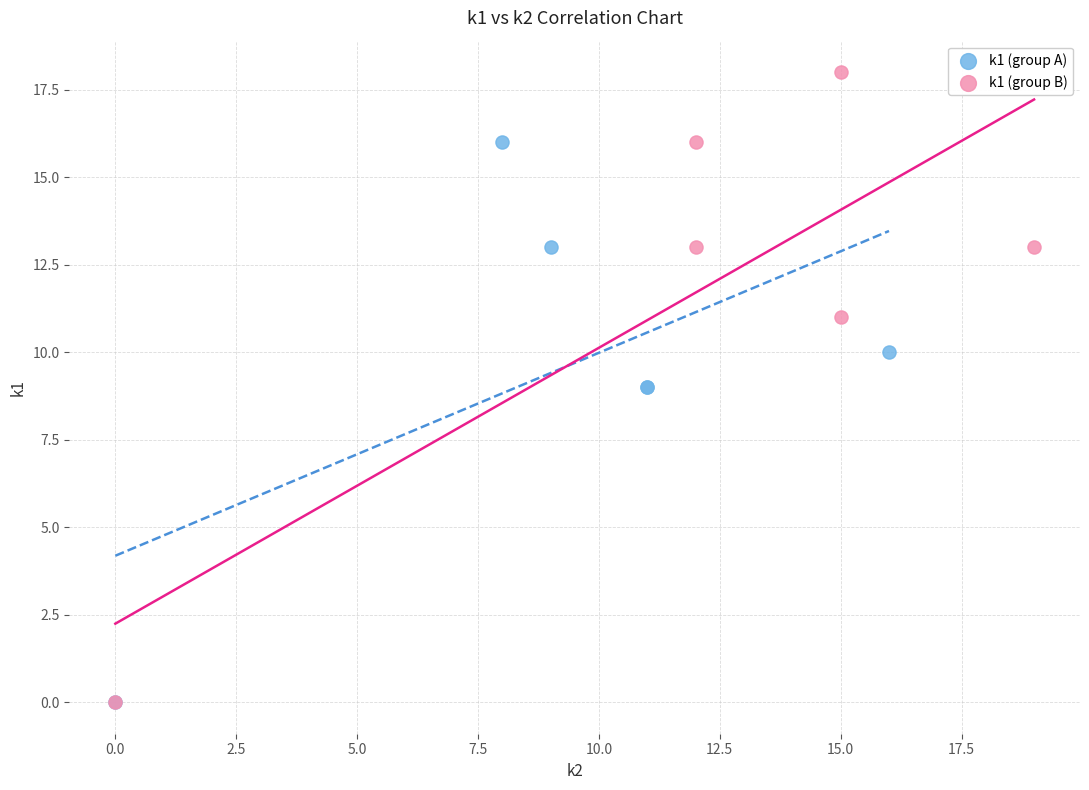

What are all the series names shown in the legend?

k1 (group A), k1 (group B)